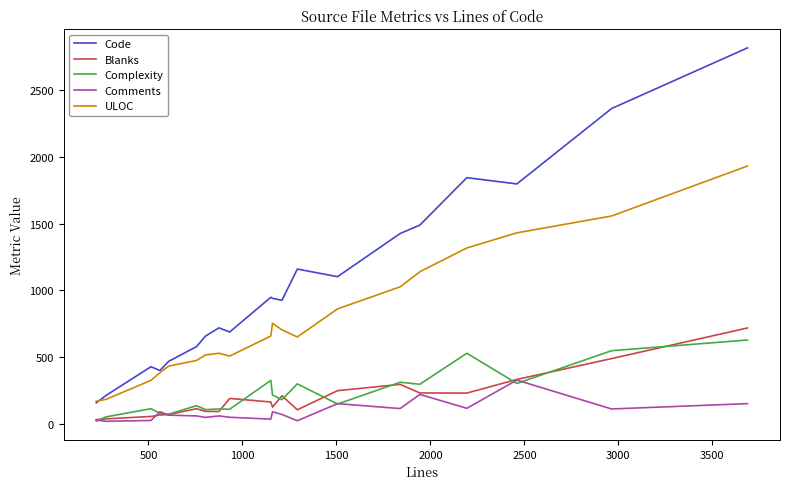

True or false: Comments and Code cross at least once.

False